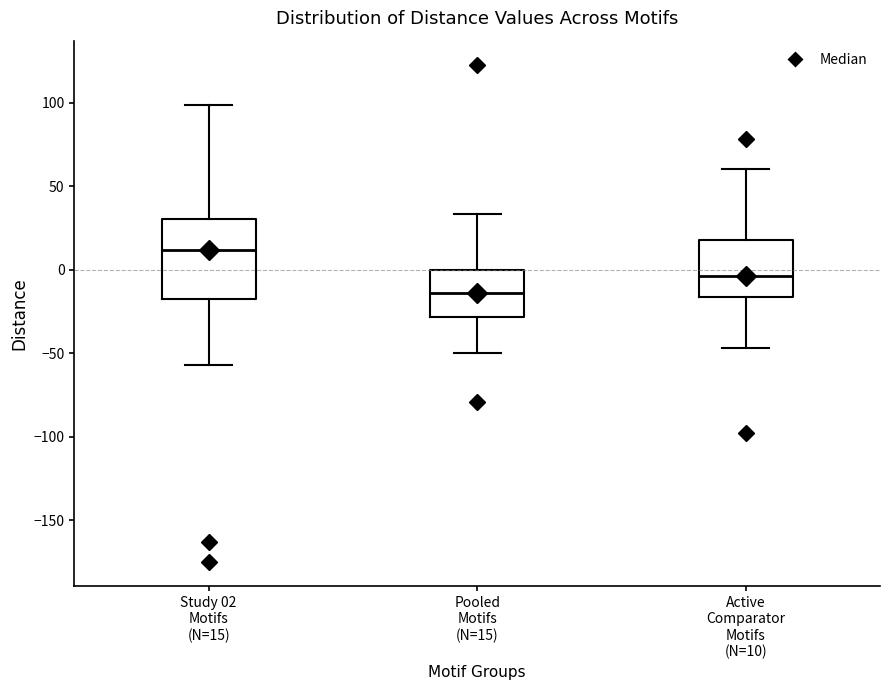

Which box has the highest median line?

Study 02 Motifs (N=15)